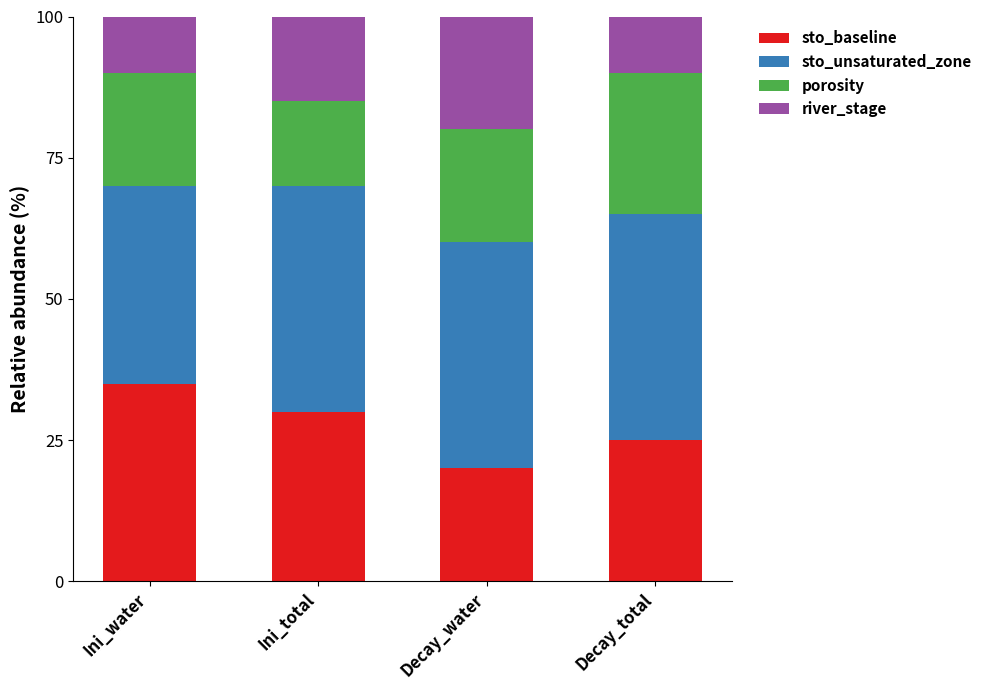

Which category has the highest value in the sto_baseline series?

Ini_water